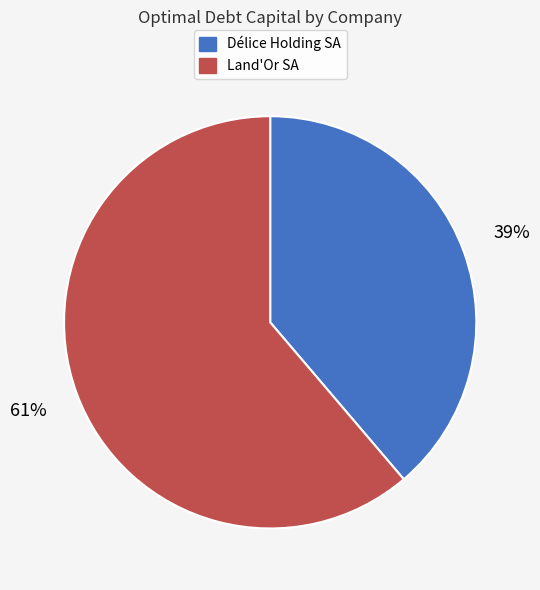

To the nearest percent, what is the average slice percentage?

50%